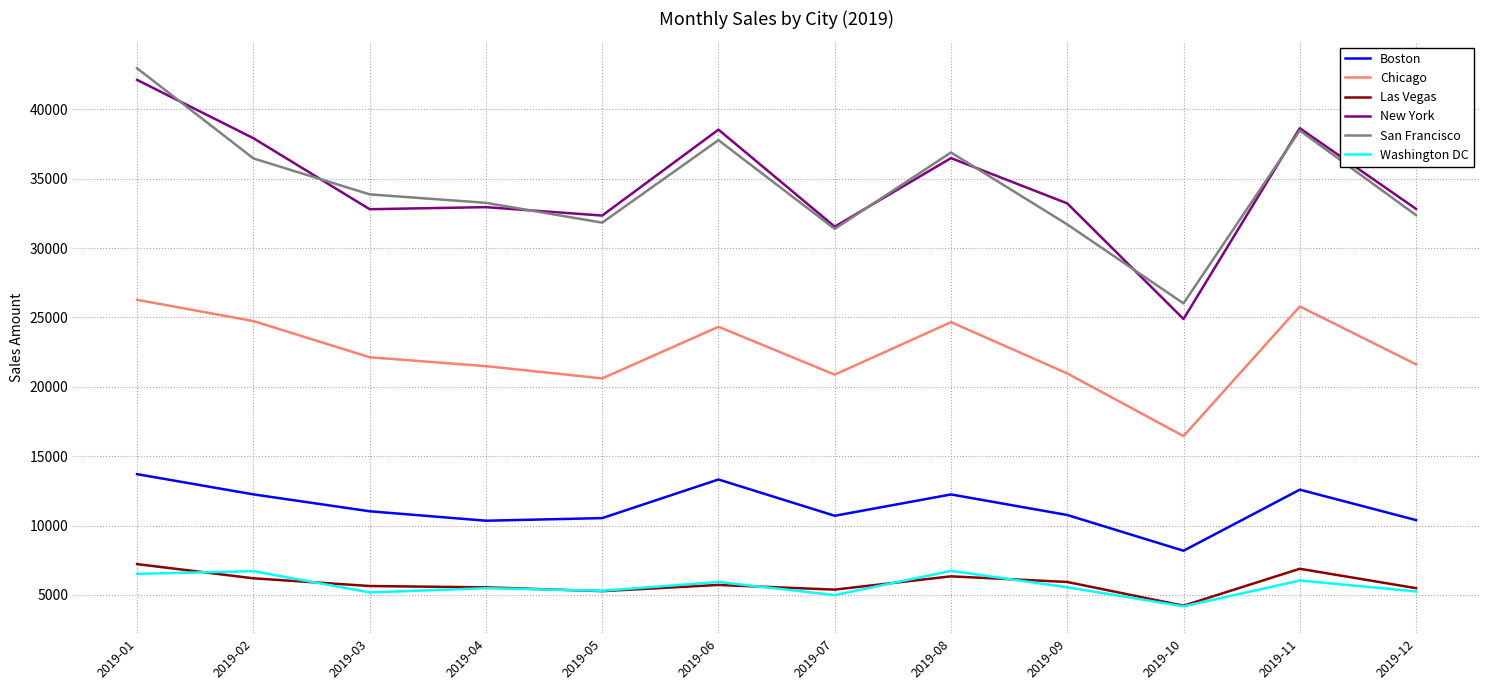

True or false: New York has a value of 9091.7 at 2019-09.

False